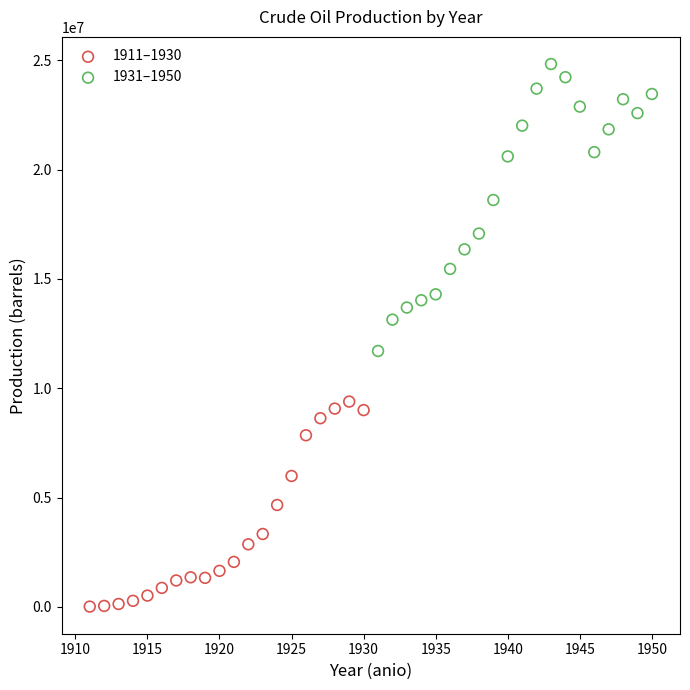

Which series has the largest Y range (max minus min)?

1931–1950